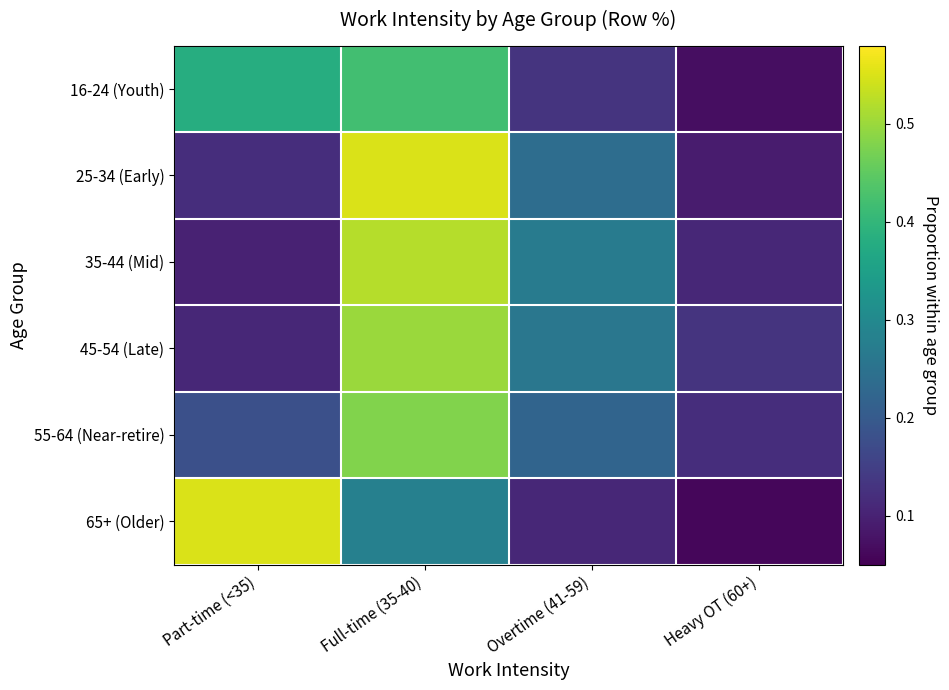

Reading left to right, list all the values displayed in this chart.

16-24 (Youth): Part-time (<35)=0.4	Full-time (35-40)=0.4	Overtime (41-59)=0.1	Heavy OT (60+)=0.1
25-34 (Early): Part-time (<35)=0.1	Full-time (35-40)=0.6	Overtime (41-59)=0.2	Heavy OT (60+)=0.1
35-44 (Mid): Part-time (<35)=0.1	Full-time (35-40)=0.5	Overtime (41-59)=0.3	Heavy OT (60+)=0.1
45-54 (Late): Part-time (<35)=0.1	Full-time (35-40)=0.5	Overtime (41-59)=0.3	Heavy OT (60+)=0.1
55-64 (Near-retire): Part-time (<35)=0.2	Full-time (35-40)=0.5	Overtime (41-59)=0.2	Heavy OT (60+)=0.1
65+ (Older): Part-time (<35)=0.6	Full-time (35-40)=0.3	Overtime (41-59)=0.1	Heavy OT (60+)=0.1